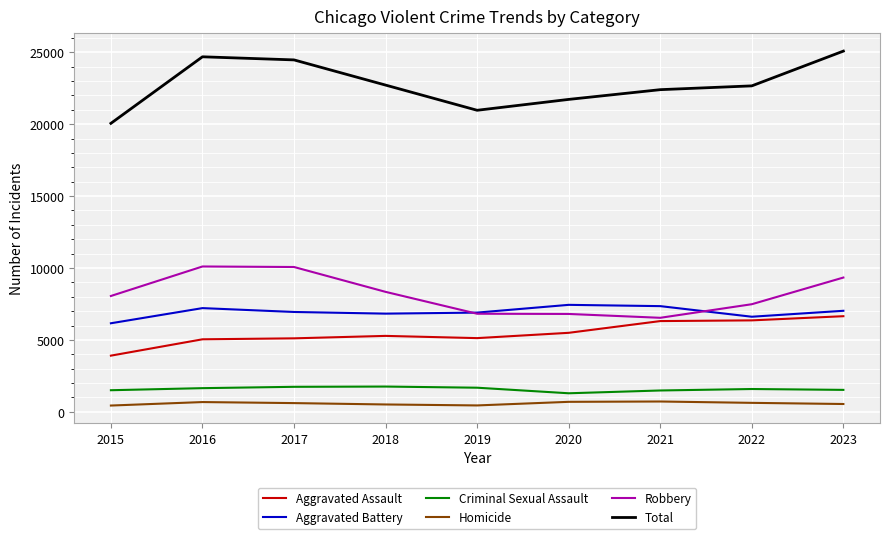

The value of Aggravated Assault at 2018 is 5279. True or false?

True